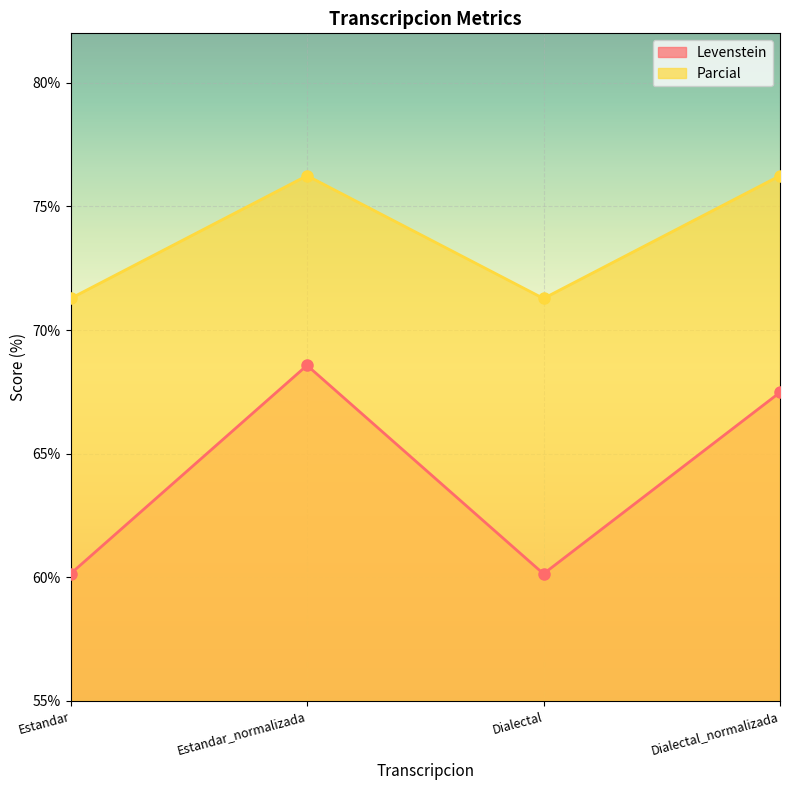

Rank the series by their maximum value, from highest to lowest.

Parcial, Levenstein